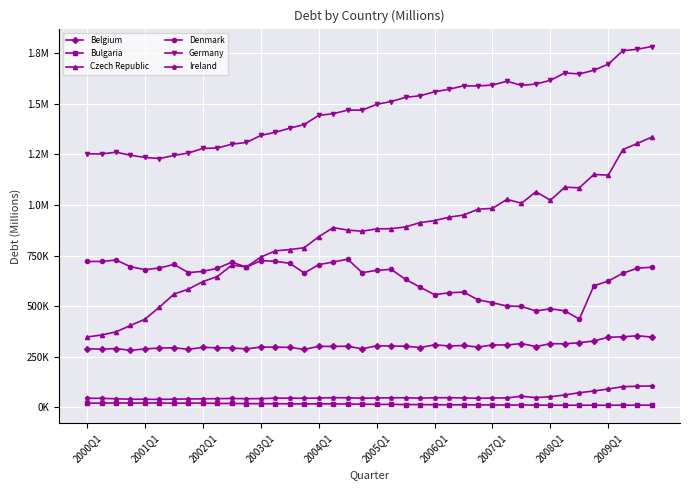

Reading left to right, list all the values displayed in this chart.

Belgium: 288684.0	286869.0	289799.0	280865.0	287920.0	292277.0	293617.0	285882.0	295358.0	293569.0	292803.0	287956.0	297299.0	296676.0	295598.0	285708.0	300491.0	300265.0	301100.0	288259.0	303450.0	302143.0	301204.0	294681.0	308021.0	302683.0	304838.0	297050.0	307556.0	307450.0	314458.0	299643.0	313873.0	313220.0	318701.0	327255.0	345531.0	347841.0	352910.0	346905.0
Bulgaria: 19565.3	19705.4	21090.4	19872.2	20312.8	20936.7	19046.0	19988.0	20002.4	18067.0	18064.1	17376.9	16933.4	16770.8	16514.7	15893.0	16313.8	16325.0	15197.1	14720.4	13450.8	13758.4	12631.6	12498.0	11707.7	11542.3	11467.5	11189.2	10622.3	10451.6	10426.3	10359.7	9534.8	9501.2	9628.6	9480.8	9345.8	9749.2	9668.8	9991.6
Czech Republic: 346828.0	356753.0	372335.0	403945.0	435040.0	494809.0	558722.0	583833.0	620921.0	646120.0	702560.0	693377.0	742014.0	772912.0	779523.0	788455.0	842840.0	888030.0	875574.0	870034.0	881717.0	882696.0	891503.0	912759.0	922719.0	939529.0	949991.0	978870.0	983258.0	1027727.0	1008392.0	1065509.0	1023512.0	1087826.0	1084858.0	1150727.0	1147501.0	1273605.0	1304305.0	1335679.0
Denmark: 720447.1	720657.0	727472.1	694695.3	679845.6	688275.5	705806.5	665304.4	671790.2	686456.1	717481.7	692174.8	724725.3	721241.8	711687.6	663062.1	704878.1	717563.0	732053.4	664989.4	676690.5	681422.4	631669.2	593351.5	556298.5	565663.9	568966.8	530742.6	516599.8	499921.3	498040.8	475504.1	486521.0	476048.8	435301.8	600126.7	623508.7	662219.2	687056.4	691988.1
Germany: 1253379.5	1252142.2	1261069.2	1245782.2	1234975.1	1229610.9	1244716.9	1256946.7	1279566.9	1281587.9	1300606.7	1309138.5	1343905.0	1359364.8	1379780.9	1397938.0	1443012.5	1451353.0	1469160.8	1469116.7	1497558.7	1511744.8	1532080.6	1540310.8	1559681.6	1572335.9	1589136.7	1588545.4	1593200.8	1611965.8	1591457.3	1598061.8	1616807.7	1653085.9	1648056.2	1666170.4	1696699.0	1762691.1	1770272.7	1783668.7
Ireland: 43724.0	43383.1	41324.9	39094.1	38666.1	38078.0	39306.1	40524.2	40947.5	41869.4	42864.9	41538.5	42200.6	44156.9	44483.4	43555.9	44992.5	46936.0	45966.3	44055.8	45051.1	46357.4	46175.4	44379.3	46403.5	46590.0	45525.3	43692.4	45151.6	45564.7	53511.6	47147.8	51598.5	60015.0	71274.5	79604.7	89536.8	101267.9	103099.9	104667.4